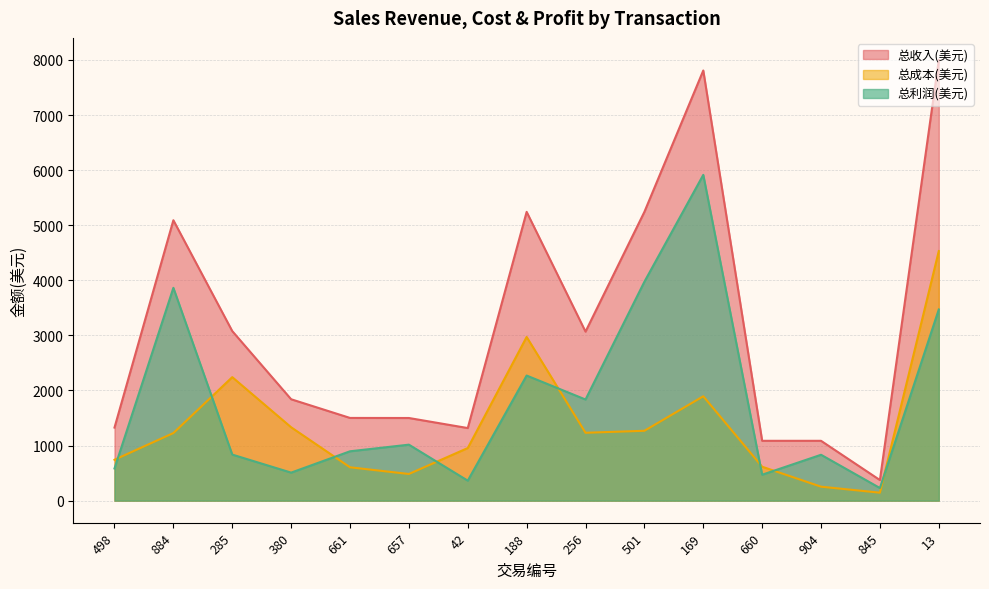

Reading right to left, transcribe all the data shown in this chart.

总收入(美元): 13=8001.2	845=373.9	904=1086.3	660=1086.3	169=7809.3	501=5242.7	256=3068.3	188=5242.7	42=1317.8	657=1500.4	661=1501.6	380=1840.7	285=3078.5	884=5090.9	498=1326.5
总成本(美元): 13=4530.8	845=144.7	904=253.5	660=615.6	169=1895.0	501=1268.4	256=1232.2	188=2971.7	42=955.1	657=484.0	661=605.5	380=1332.1	285=2242.2	884=1227.2	498=742.4
总利润(美元): 13=3470.4	845=229.1	904=832.8	660=470.7	169=5914.3	501=3974.3	256=1836.2	188=2271.0	42=362.7	657=1016.4	661=896.1	380=508.6	285=836.3	884=3863.7	498=584.2